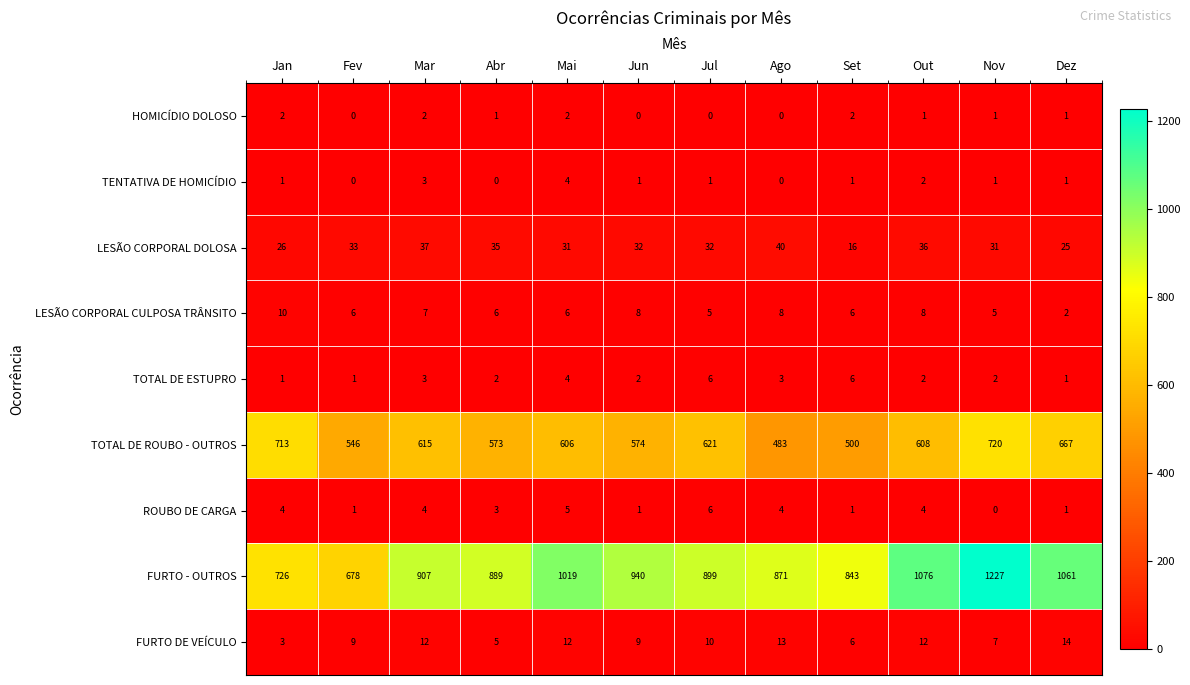

The FURTO - OUTROS series shows 271 at Ago. True or false?

False